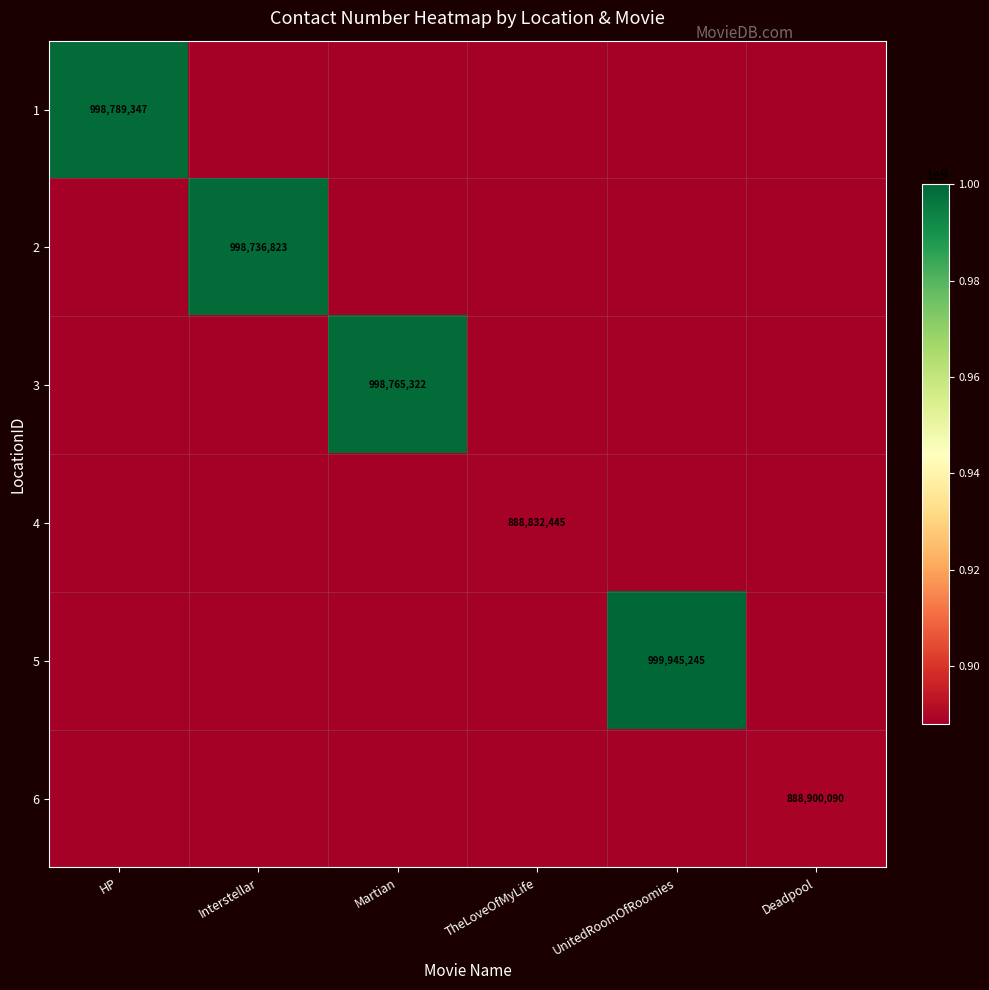

Count the number of categories in the chart.

6